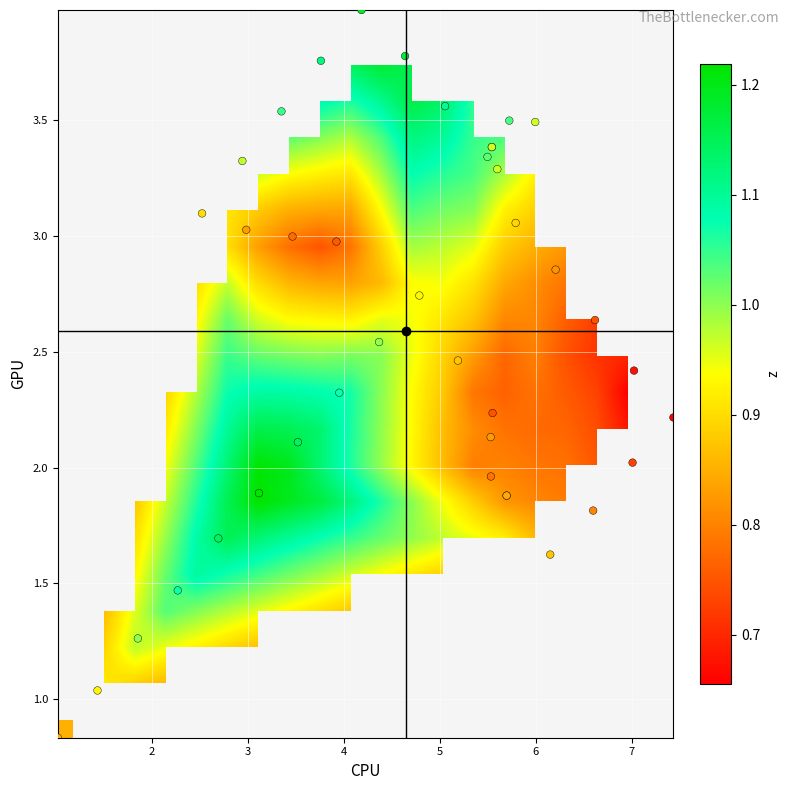

How many data points are above 2?

29